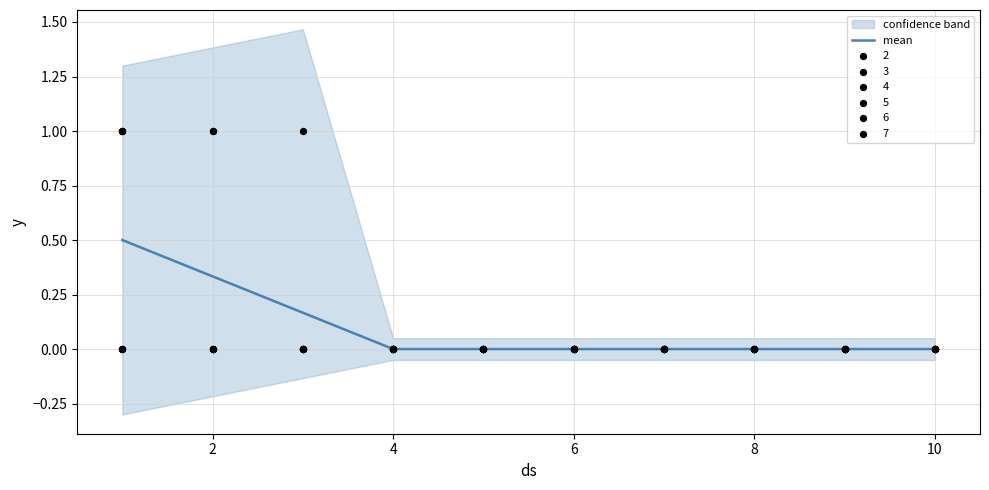

Is it true that mean equals 0.0 at 8?

True